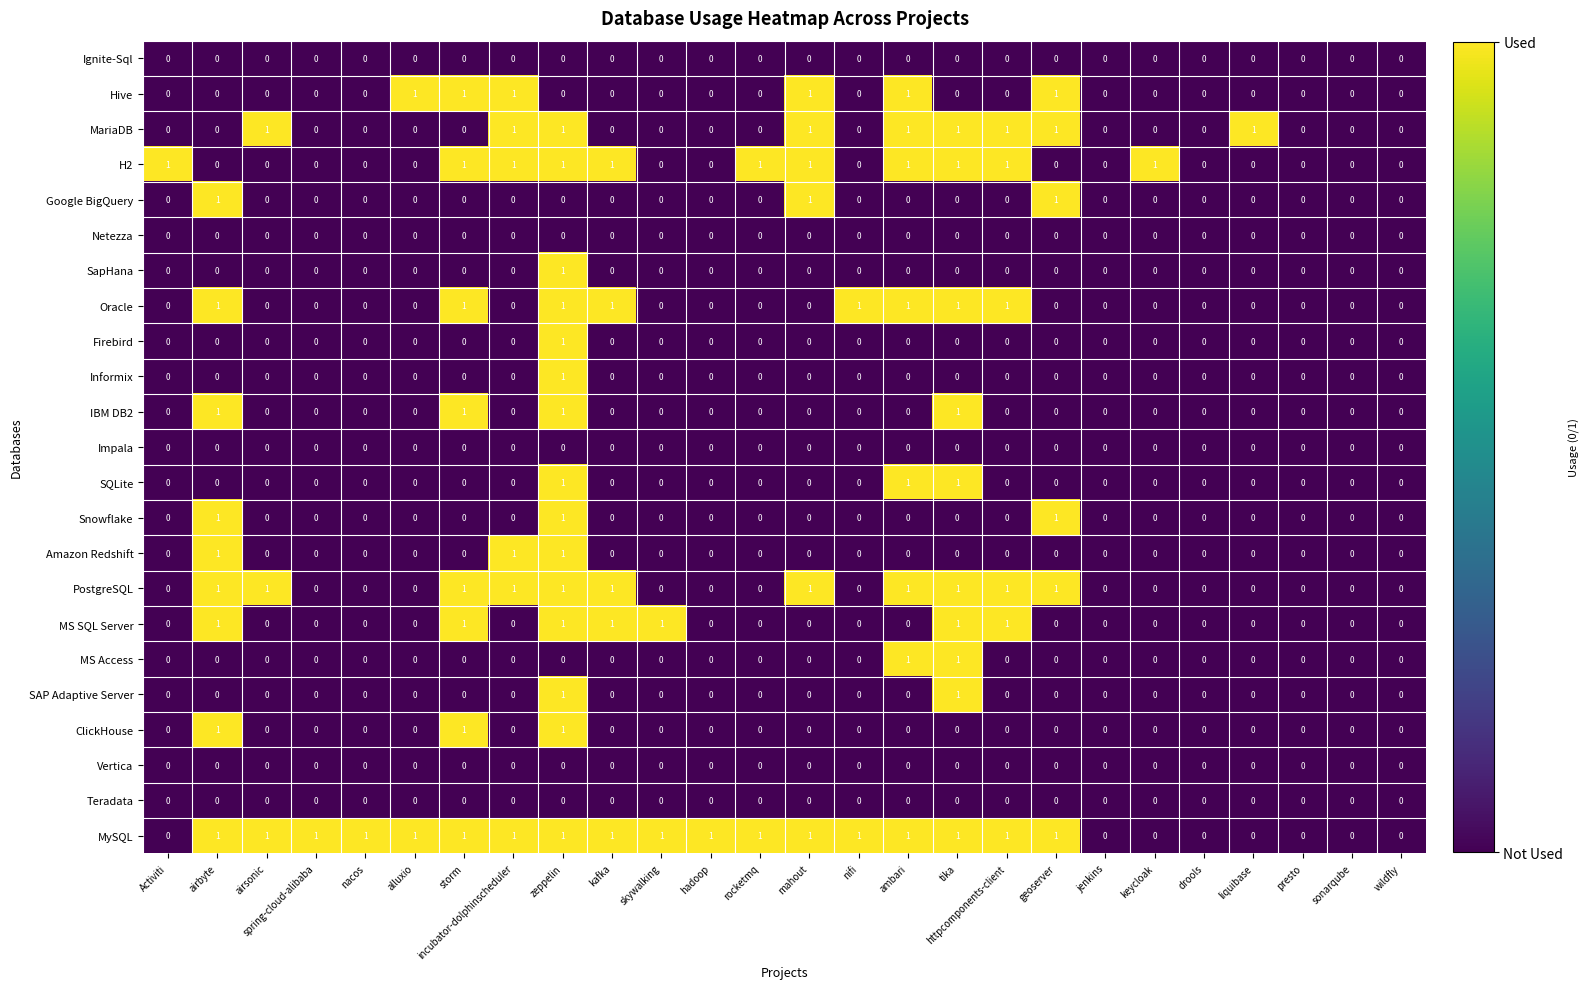

How many values in Google BigQuery are above zero?

3